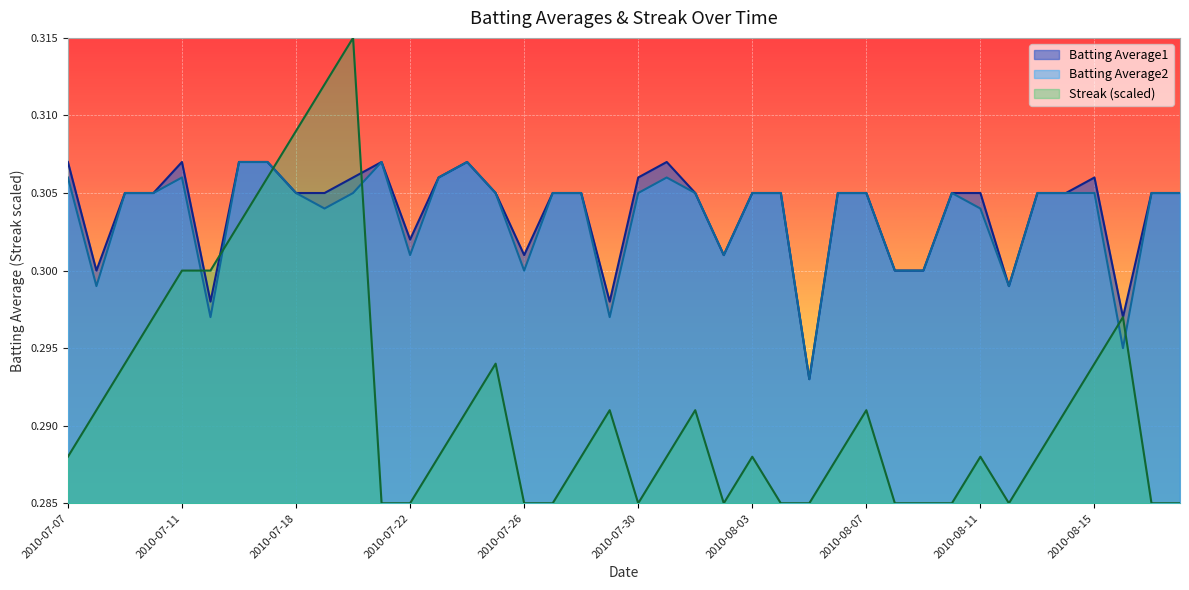

Which series has the widest spread of values?

Streak (scaled)